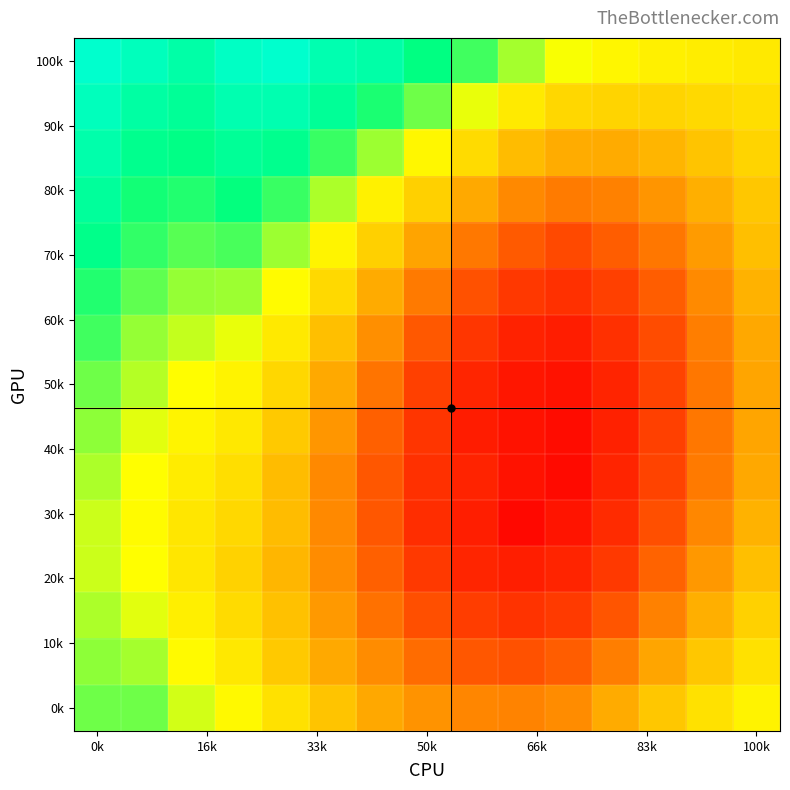

At how many categories does at least one series exceed 0?

15